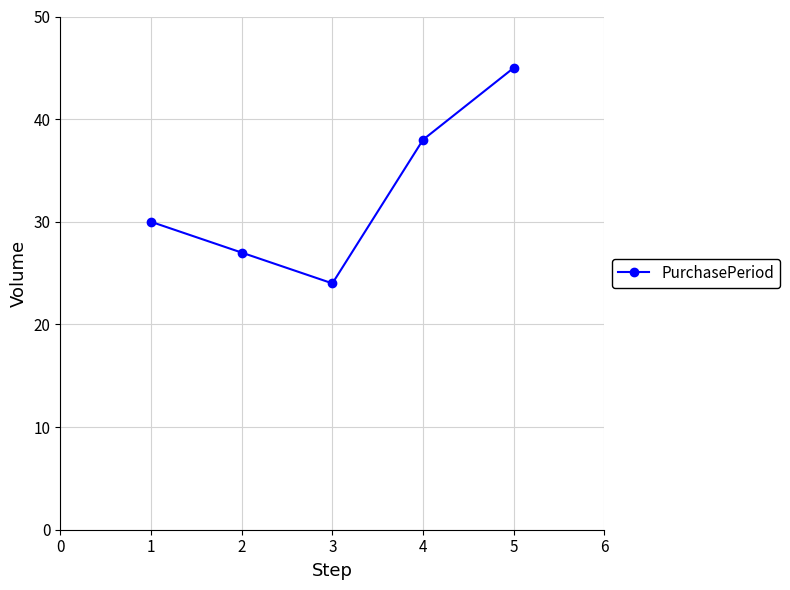

What is the approximate value at 1, to the nearest 5?

30